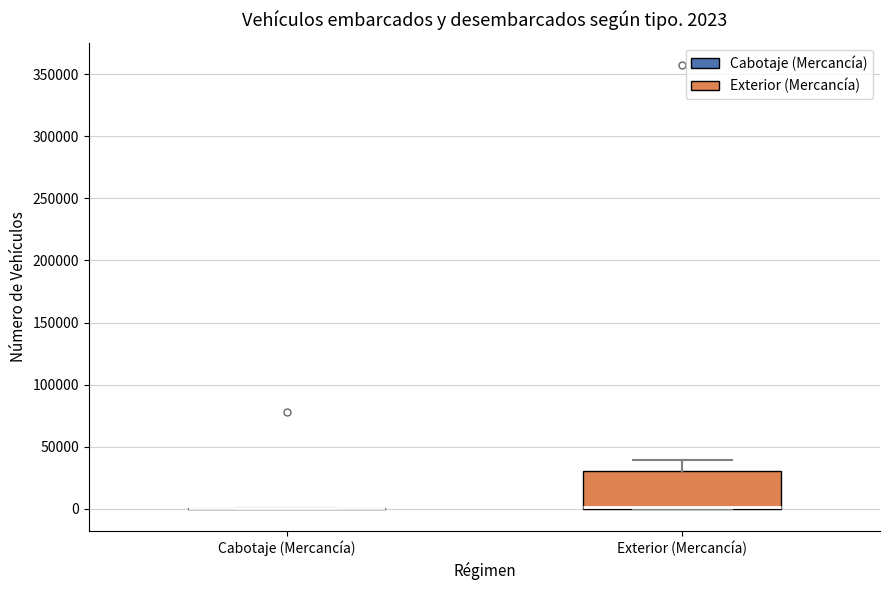

Which box is the tallest, from its lower edge to its upper edge?

Exterior (Mercancía)